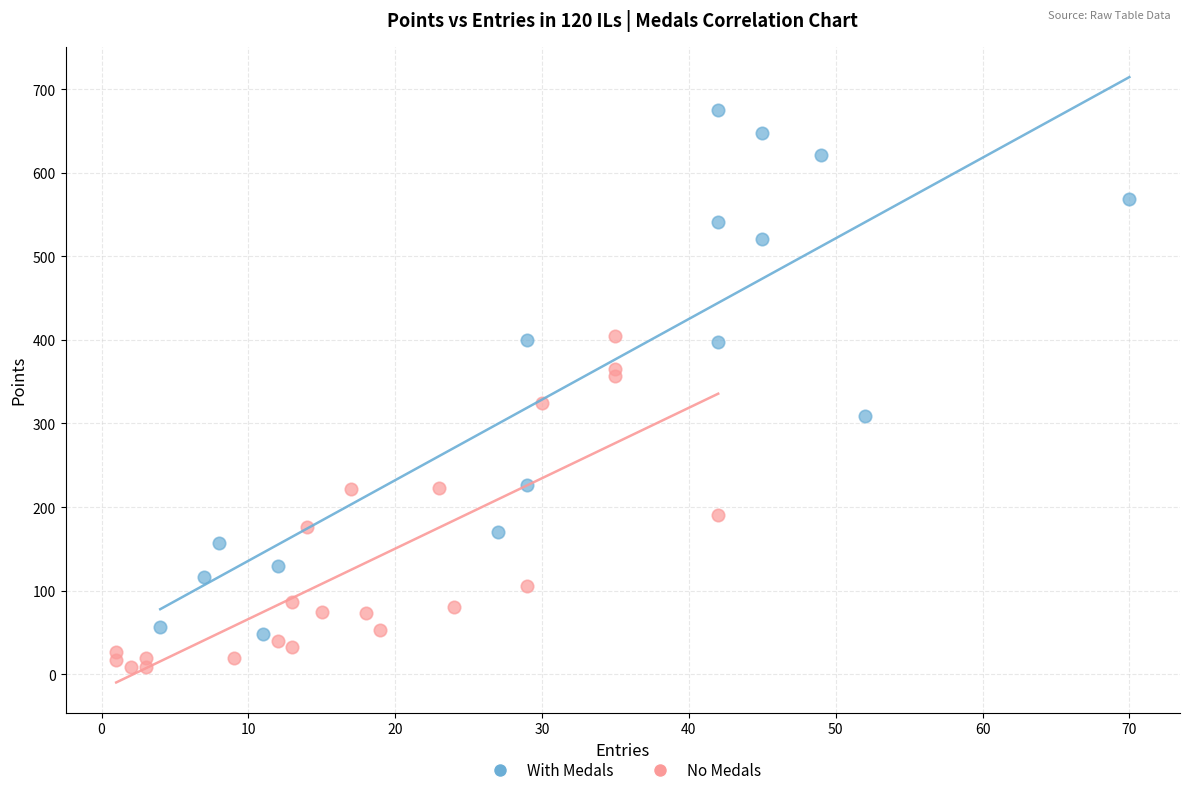

Which series has the widest spread of Y values?

With Medals